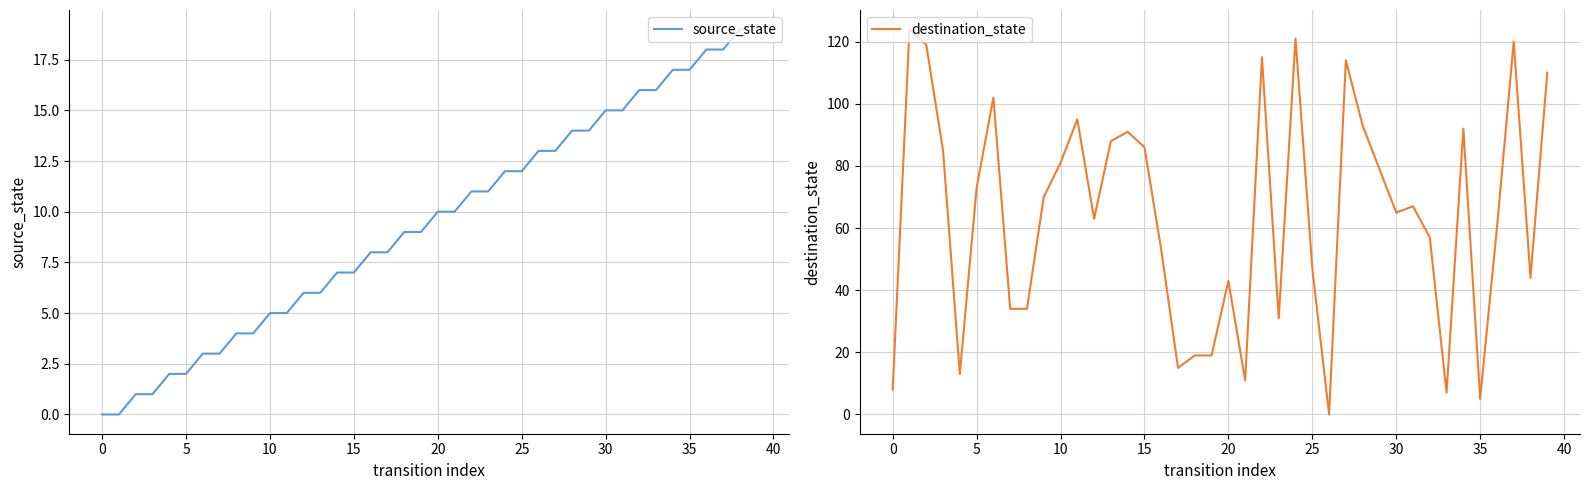

At which label does source_state reach its peak?

38